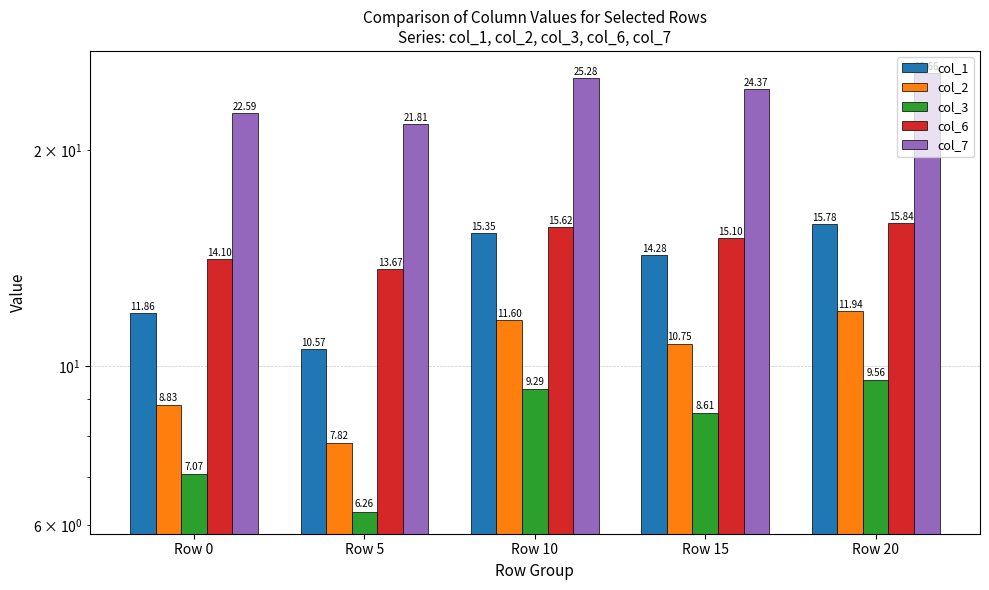

True or false: col_1 has a value of 3.3 at Row 20.

False